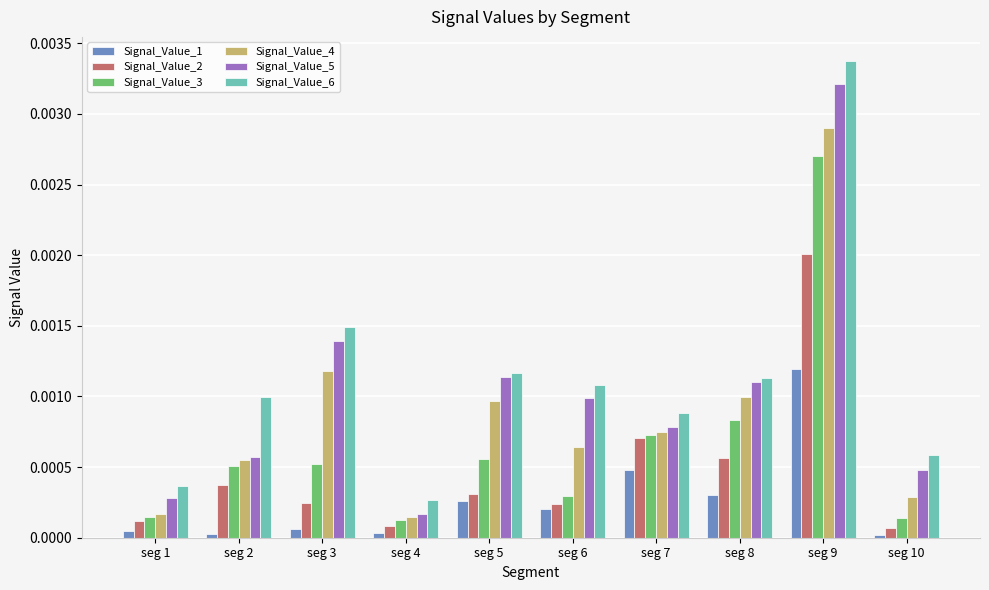

The value of Signal_Value_5 at seg 1 is 0.0. True or false?

True